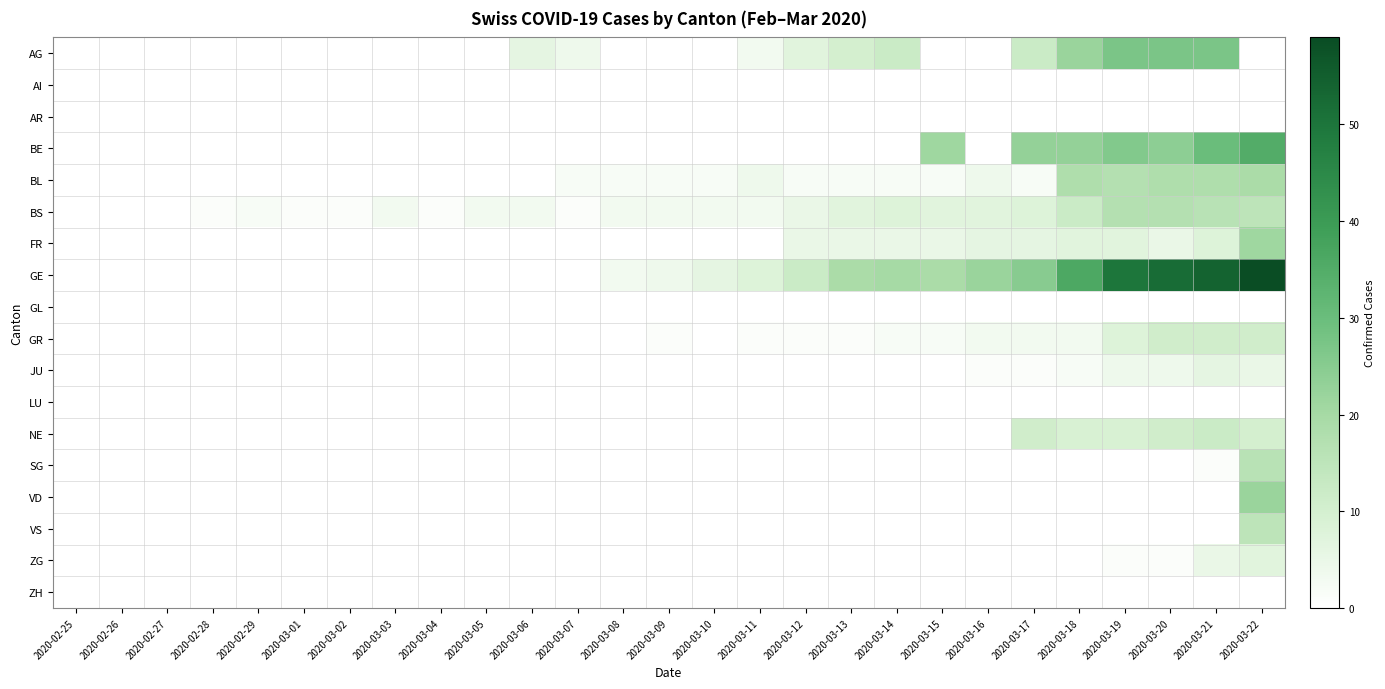

Reading right to left, what are all the values shown in this chart?

AG: 2020-03-22=0	2020-03-21=27	2020-03-20=27	2020-03-19=27	2020-03-18=22	2020-03-17=12	2020-03-16=0	2020-03-15=0	2020-03-14=12	2020-03-13=10	2020-03-12=7	2020-03-11=3	2020-03-10=0	2020-03-09=0	2020-03-08=0	2020-03-07=4	2020-03-06=6	2020-03-05=0	2020-03-04=0	2020-03-03=0	2020-03-02=0	2020-03-01=0	2020-02-29=0	2020-02-28=0	2020-02-27=0	2020-02-26=0	2020-02-25=0
AI: 2020-03-22=0	2020-03-21=0	2020-03-20=0	2020-03-19=0	2020-03-18=0	2020-03-17=0	2020-03-16=0	2020-03-15=0	2020-03-14=0	2020-03-13=0	2020-03-12=0	2020-03-11=0	2020-03-10=0	2020-03-09=0	2020-03-08=0	2020-03-07=0	2020-03-06=0	2020-03-05=0	2020-03-04=0	2020-03-03=0	2020-03-02=0	2020-03-01=0	2020-02-29=0	2020-02-28=0	2020-02-27=0	2020-02-26=0	2020-02-25=0
AR: 2020-03-22=0	2020-03-21=0	2020-03-20=0	2020-03-19=0	2020-03-18=0	2020-03-17=0	2020-03-16=0	2020-03-15=0	2020-03-14=0	2020-03-13=0	2020-03-12=0	2020-03-11=0	2020-03-10=0	2020-03-09=0	2020-03-08=0	2020-03-07=0	2020-03-06=0	2020-03-05=0	2020-03-04=0	2020-03-03=0	2020-03-02=0	2020-03-01=0	2020-02-29=0	2020-02-28=0	2020-02-27=0	2020-02-26=0	2020-02-25=0
BE: 2020-03-22=35	2020-03-21=30	2020-03-20=24	2020-03-19=26	2020-03-18=23	2020-03-17=23	2020-03-16=0	2020-03-15=21	2020-03-14=0	2020-03-13=0	2020-03-12=0	2020-03-11=0	2020-03-10=0	2020-03-09=0	2020-03-08=0	2020-03-07=0	2020-03-06=0	2020-03-05=0	2020-03-04=0	2020-03-03=0	2020-03-02=0	2020-03-01=0	2020-02-29=0	2020-02-28=0	2020-02-27=0	2020-02-26=0	2020-02-25=0
BL: 2020-03-22=19	2020-03-21=18	2020-03-20=18	2020-03-19=17	2020-03-18=18	2020-03-17=2	2020-03-16=4	2020-03-15=2	2020-03-14=2	2020-03-13=2	2020-03-12=2	2020-03-11=4	2020-03-10=2	2020-03-09=2	2020-03-08=2	2020-03-07=2	2020-03-06=0	2020-03-05=0	2020-03-04=0	2020-03-03=0	2020-03-02=0	2020-03-01=0	2020-02-29=0	2020-02-28=0	2020-02-27=0	2020-02-26=0	2020-02-25=0
BS: 2020-03-22=15	2020-03-21=16	2020-03-20=17	2020-03-19=17	2020-03-18=12	2020-03-17=8	2020-03-16=7	2020-03-15=7	2020-03-14=8	2020-03-13=7	2020-03-12=5	2020-03-11=3	2020-03-10=3	2020-03-09=3	2020-03-08=3	2020-03-07=1	2020-03-06=3	2020-03-05=3	2020-03-04=1	2020-03-03=3	2020-03-02=1	2020-03-01=1	2020-02-29=2	2020-02-28=1	2020-02-27=0	2020-02-26=0	2020-02-25=0
FR: 2020-03-22=21	2020-03-21=8	2020-03-20=5	2020-03-19=7	2020-03-18=7	2020-03-17=6	2020-03-16=6	2020-03-15=5	2020-03-14=5	2020-03-13=5	2020-03-12=5	2020-03-11=0	2020-03-10=0	2020-03-09=0	2020-03-08=0	2020-03-07=0	2020-03-06=0	2020-03-05=0	2020-03-04=0	2020-03-03=0	2020-03-02=0	2020-03-01=0	2020-02-29=0	2020-02-28=0	2020-02-27=0	2020-02-26=0	2020-02-25=0
GE: 2020-03-22=59	2020-03-21=54	2020-03-20=52	2020-03-19=50	2020-03-18=36	2020-03-17=25	2020-03-16=22	2020-03-15=19	2020-03-14=20	2020-03-13=19	2020-03-12=12	2020-03-11=8	2020-03-10=6	2020-03-09=4	2020-03-08=3	2020-03-07=0	2020-03-06=0	2020-03-05=0	2020-03-04=0	2020-03-03=0	2020-03-02=0	2020-03-01=0	2020-02-29=0	2020-02-28=0	2020-02-27=0	2020-02-26=0	2020-02-25=0
GL: 2020-03-22=0	2020-03-21=0	2020-03-20=0	2020-03-19=0	2020-03-18=0	2020-03-17=0	2020-03-16=0	2020-03-15=0	2020-03-14=0	2020-03-13=0	2020-03-12=0	2020-03-11=0	2020-03-10=0	2020-03-09=0	2020-03-08=0	2020-03-07=0	2020-03-06=0	2020-03-05=0	2020-03-04=0	2020-03-03=0	2020-03-02=0	2020-03-01=0	2020-02-29=0	2020-02-28=0	2020-02-27=0	2020-02-26=0	2020-02-25=0
GR: 2020-03-22=11	2020-03-21=11	2020-03-20=11	2020-03-19=8	2020-03-18=3	2020-03-17=3	2020-03-16=3	2020-03-15=2	2020-03-14=2	2020-03-13=1	2020-03-12=1	2020-03-11=1	2020-03-10=0	2020-03-09=1	2020-03-08=0	2020-03-07=0	2020-03-06=0	2020-03-05=0	2020-03-04=0	2020-03-03=0	2020-03-02=0	2020-03-01=0	2020-02-29=0	2020-02-28=0	2020-02-27=0	2020-02-26=0	2020-02-25=0
JU: 2020-03-22=5	2020-03-21=6	2020-03-20=4	2020-03-19=4	2020-03-18=2	2020-03-17=1	2020-03-16=1	2020-03-15=0	2020-03-14=0	2020-03-13=0	2020-03-12=0	2020-03-11=0	2020-03-10=0	2020-03-09=0	2020-03-08=0	2020-03-07=0	2020-03-06=0	2020-03-05=0	2020-03-04=0	2020-03-03=0	2020-03-02=0	2020-03-01=0	2020-02-29=0	2020-02-28=0	2020-02-27=0	2020-02-26=0	2020-02-25=0
LU: 2020-03-22=0	2020-03-21=0	2020-03-20=0	2020-03-19=0	2020-03-18=0	2020-03-17=0	2020-03-16=0	2020-03-15=0	2020-03-14=0	2020-03-13=0	2020-03-12=0	2020-03-11=0	2020-03-10=0	2020-03-09=0	2020-03-08=0	2020-03-07=0	2020-03-06=0	2020-03-05=0	2020-03-04=0	2020-03-03=0	2020-03-02=0	2020-03-01=0	2020-02-29=0	2020-02-28=0	2020-02-27=0	2020-02-26=0	2020-02-25=0
NE: 2020-03-22=10	2020-03-21=12	2020-03-20=11	2020-03-19=9	2020-03-18=9	2020-03-17=11	2020-03-16=0	2020-03-15=0	2020-03-14=0	2020-03-13=0	2020-03-12=0	2020-03-11=0	2020-03-10=0	2020-03-09=0	2020-03-08=0	2020-03-07=0	2020-03-06=0	2020-03-05=0	2020-03-04=0	2020-03-03=0	2020-03-02=0	2020-03-01=0	2020-02-29=0	2020-02-28=0	2020-02-27=0	2020-02-26=0	2020-02-25=0
SG: 2020-03-22=16	2020-03-21=1	2020-03-20=0	2020-03-19=0	2020-03-18=0	2020-03-17=0	2020-03-16=0	2020-03-15=0	2020-03-14=0	2020-03-13=0	2020-03-12=0	2020-03-11=0	2020-03-10=0	2020-03-09=0	2020-03-08=0	2020-03-07=0	2020-03-06=0	2020-03-05=0	2020-03-04=0	2020-03-03=0	2020-03-02=0	2020-03-01=0	2020-02-29=0	2020-02-28=0	2020-02-27=0	2020-02-26=0	2020-02-25=0
VD: 2020-03-22=22	2020-03-21=0	2020-03-20=0	2020-03-19=0	2020-03-18=0	2020-03-17=0	2020-03-16=0	2020-03-15=0	2020-03-14=0	2020-03-13=0	2020-03-12=0	2020-03-11=0	2020-03-10=0	2020-03-09=0	2020-03-08=0	2020-03-07=0	2020-03-06=0	2020-03-05=0	2020-03-04=0	2020-03-03=0	2020-03-02=0	2020-03-01=0	2020-02-29=0	2020-02-28=0	2020-02-27=0	2020-02-26=0	2020-02-25=0
VS: 2020-03-22=15	2020-03-21=0	2020-03-20=0	2020-03-19=0	2020-03-18=0	2020-03-17=0	2020-03-16=0	2020-03-15=0	2020-03-14=0	2020-03-13=0	2020-03-12=0	2020-03-11=0	2020-03-10=0	2020-03-09=0	2020-03-08=0	2020-03-07=0	2020-03-06=0	2020-03-05=0	2020-03-04=0	2020-03-03=0	2020-03-02=0	2020-03-01=0	2020-02-29=0	2020-02-28=0	2020-02-27=0	2020-02-26=0	2020-02-25=0
ZG: 2020-03-22=7	2020-03-21=5	2020-03-20=1	2020-03-19=1	2020-03-18=0	2020-03-17=0	2020-03-16=0	2020-03-15=0	2020-03-14=0	2020-03-13=0	2020-03-12=0	2020-03-11=0	2020-03-10=0	2020-03-09=0	2020-03-08=0	2020-03-07=0	2020-03-06=0	2020-03-05=0	2020-03-04=0	2020-03-03=0	2020-03-02=0	2020-03-01=0	2020-02-29=0	2020-02-28=0	2020-02-27=0	2020-02-26=0	2020-02-25=0
ZH: 2020-03-22=0	2020-03-21=0	2020-03-20=0	2020-03-19=0	2020-03-18=0	2020-03-17=0	2020-03-16=0	2020-03-15=0	2020-03-14=0	2020-03-13=0	2020-03-12=0	2020-03-11=0	2020-03-10=0	2020-03-09=0	2020-03-08=0	2020-03-07=0	2020-03-06=0	2020-03-05=0	2020-03-04=0	2020-03-03=0	2020-03-02=0	2020-03-01=0	2020-02-29=0	2020-02-28=0	2020-02-27=0	2020-02-26=0	2020-02-25=0